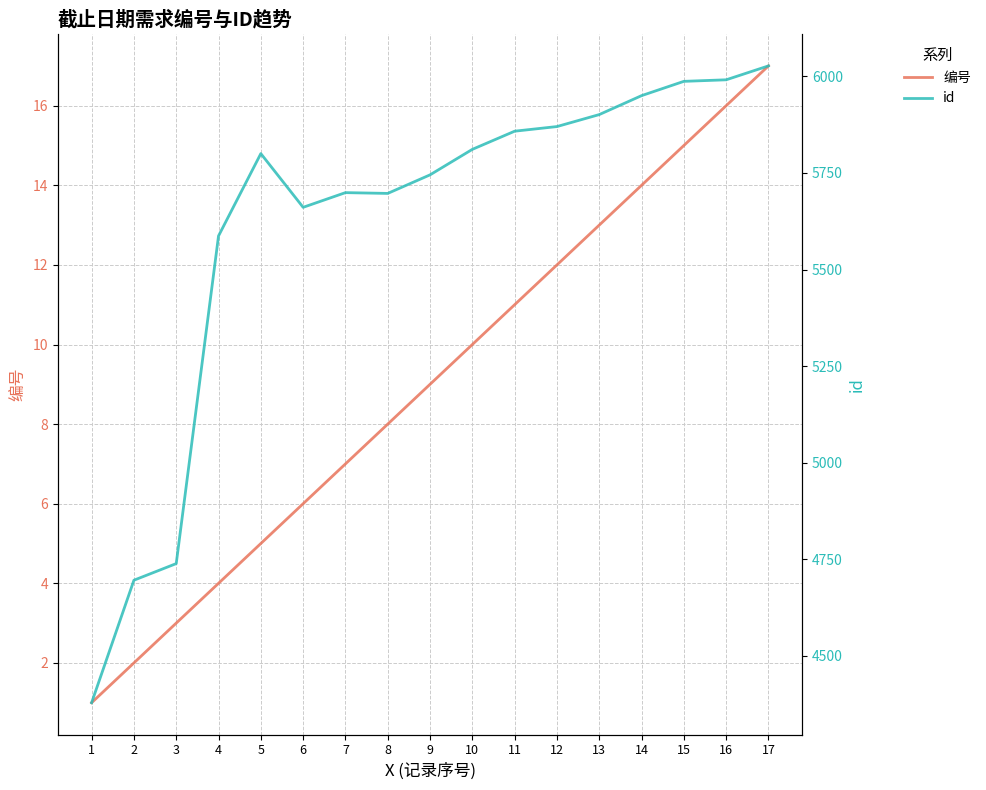

Is the value of id at 1 greater than the value of 编号 at 9?

Yes